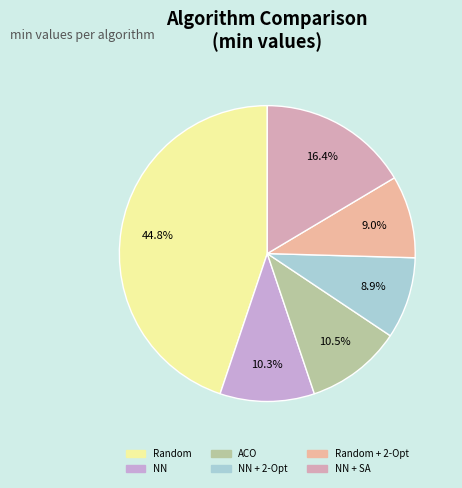

True or false: Random accounts for 50% of the total.

False